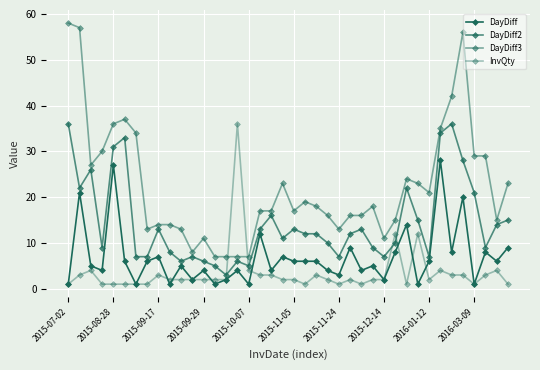

Is this an area chart (filled region under the line)?

No